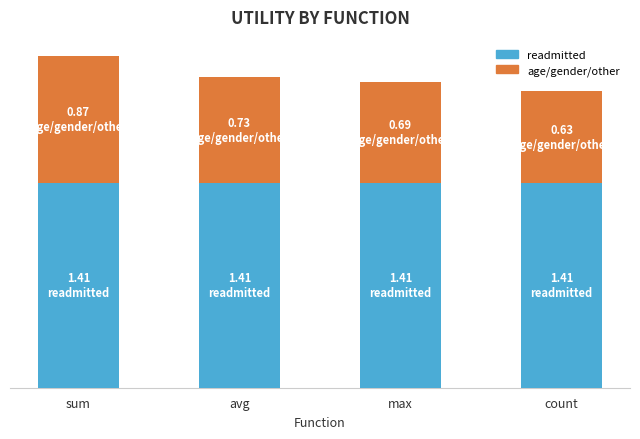

What is the sum of all age/gender/other values?

2.9